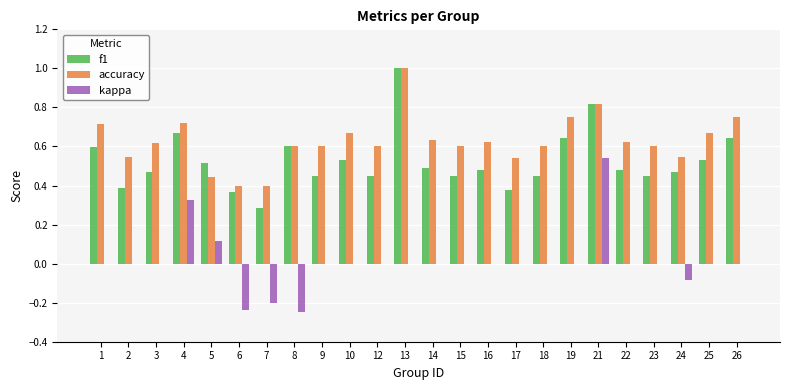

Which category has the highest value in the accuracy series?

13